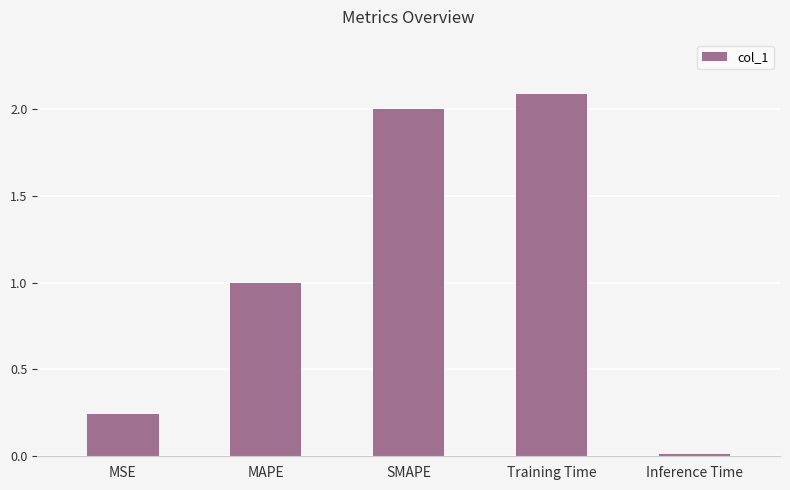

What is the difference between the second highest and minimum values?

2.0